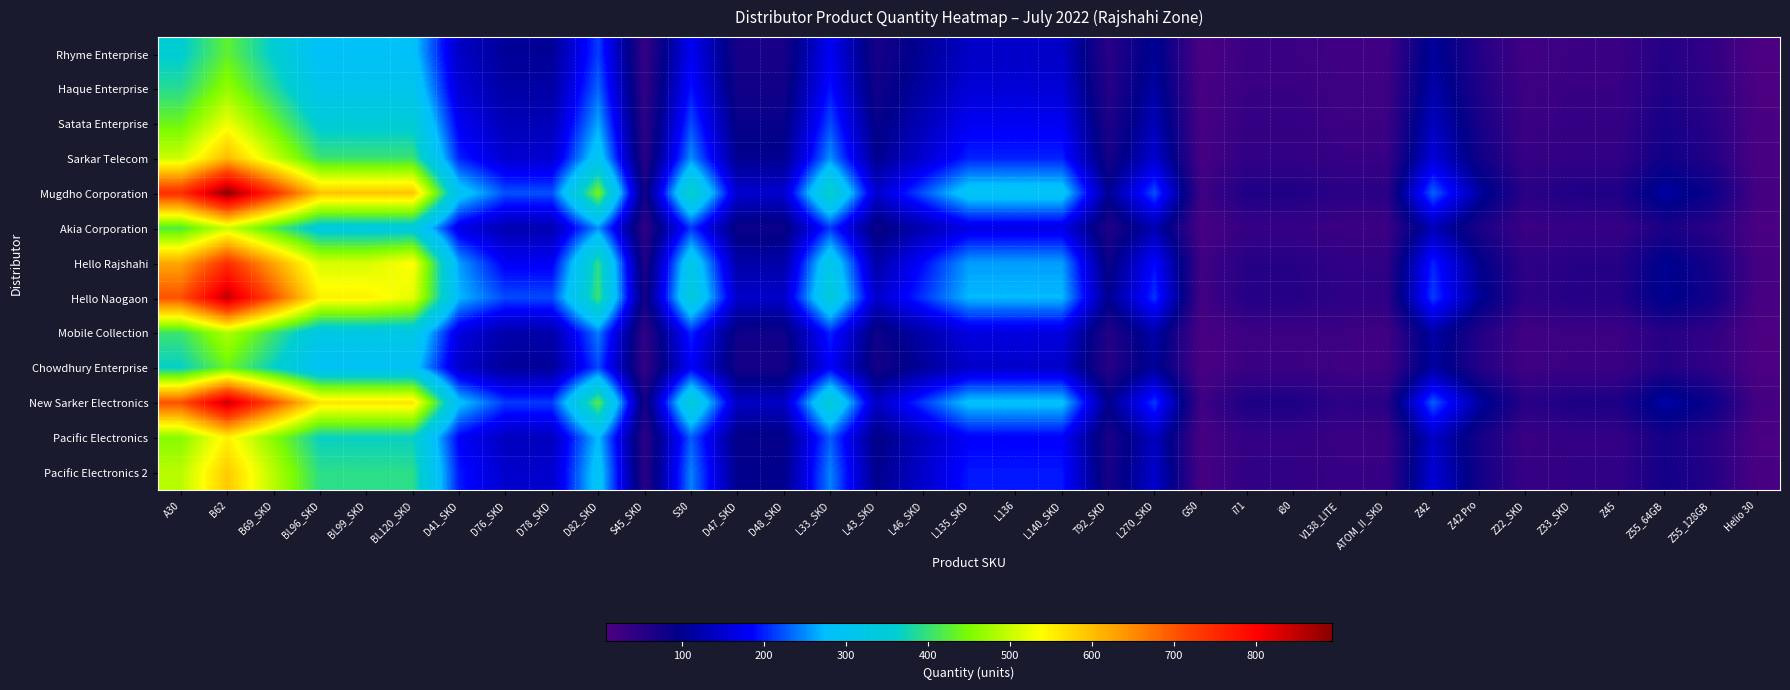

Which series changed the most between BL120_SKD and L43_SKD?

Mugdho Corporation